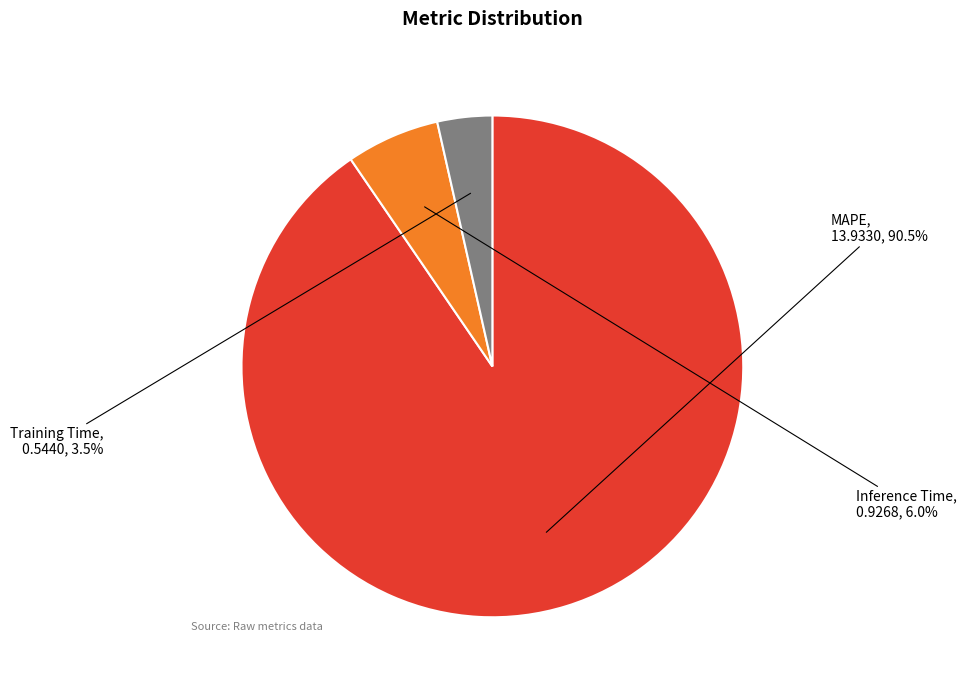

What is the smallest slice in the pie chart?

Training Time